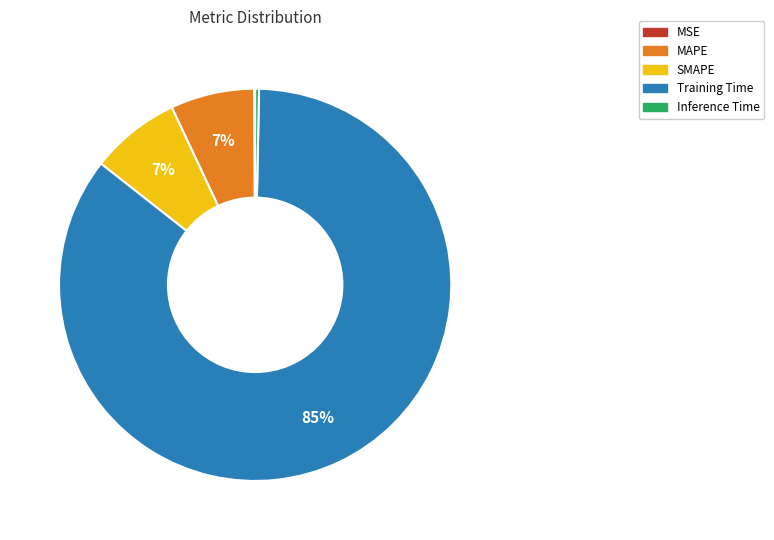

To the nearest percent, what is the average slice percentage?

20%